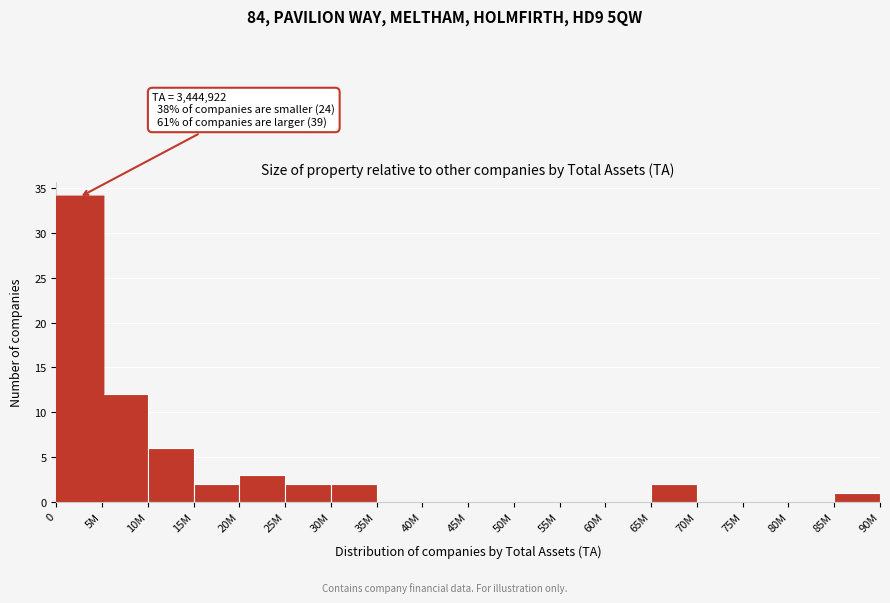

Reading left to right, what are all the values shown in this chart?

0=34	5M=12	10M=6	15M=2	20M=3	25M=2	30M=2	35M=0	40M=0	45M=0	50M=0	55M=0	60M=0	65M=2	70M=0	75M=0	80M=0	85M=1